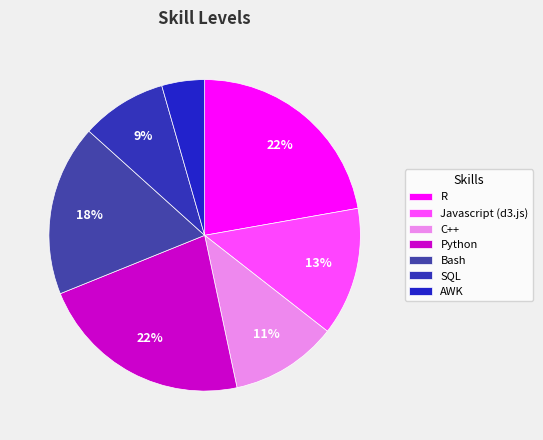

Count the number of slices in the pie.

7